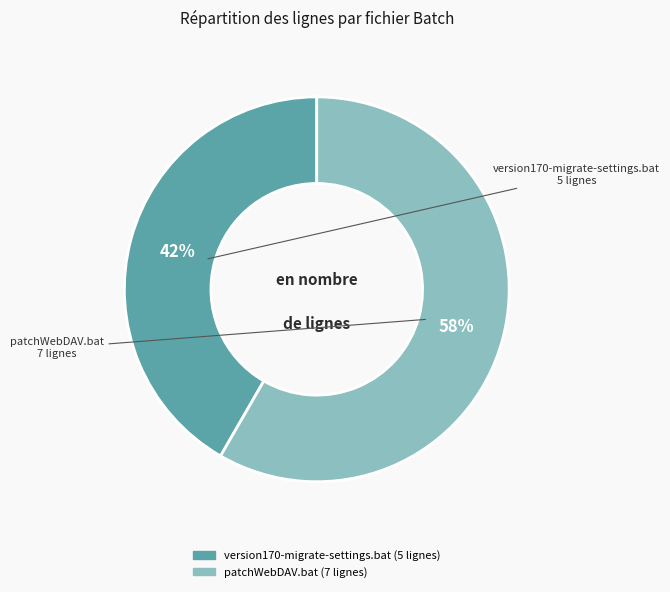

How many segments does this pie chart have?

2